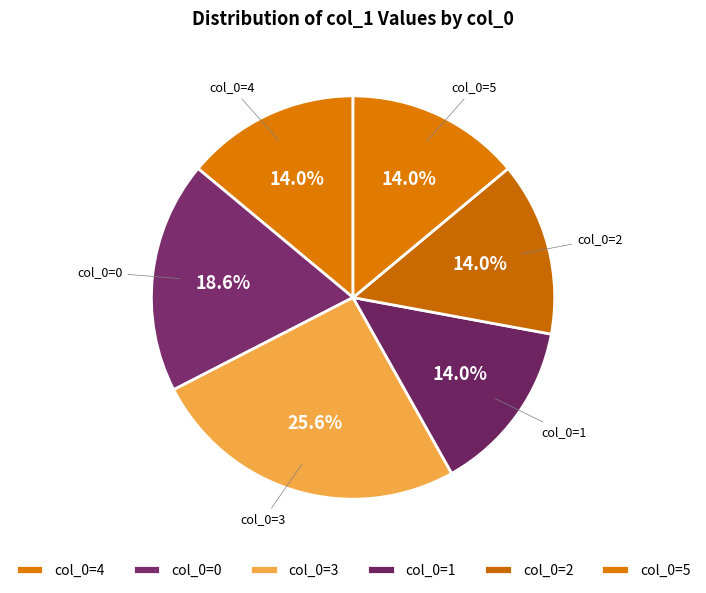

Is there any slice that represents more than half of the pie?

No